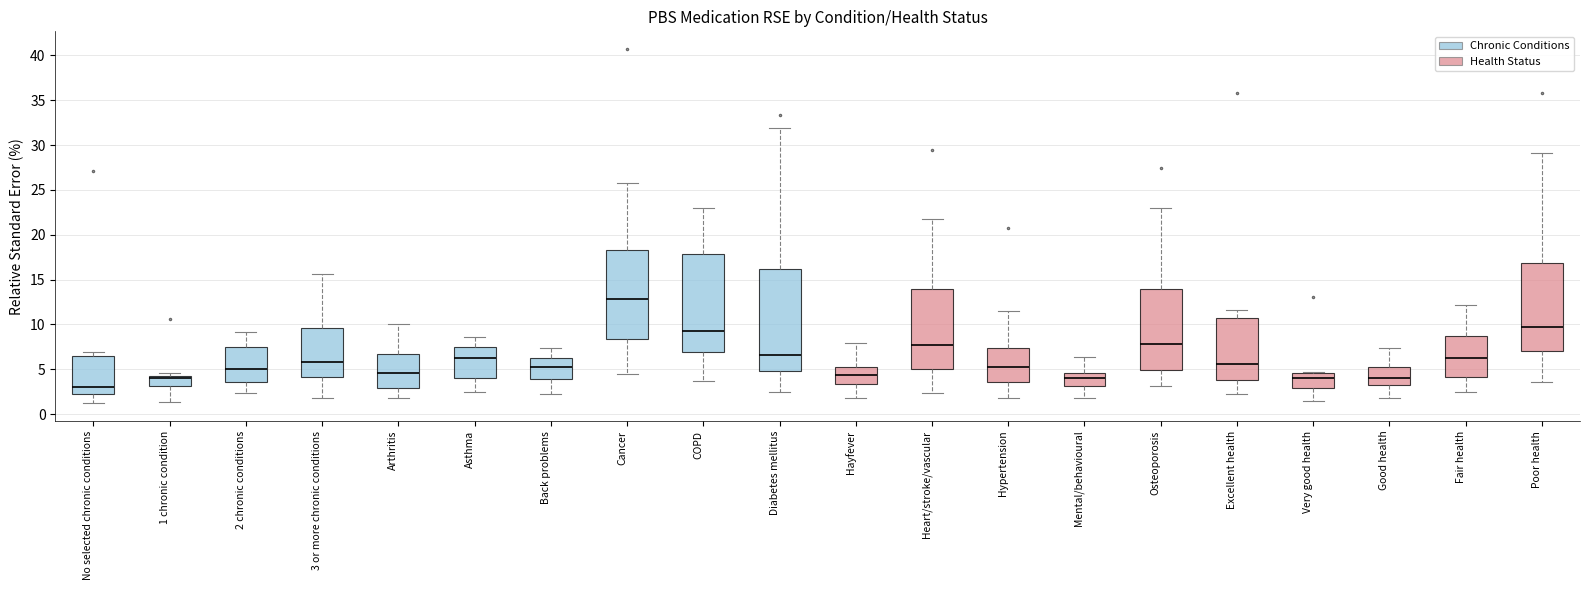

Which box's median line is the lowest?

No selected chronic conditions